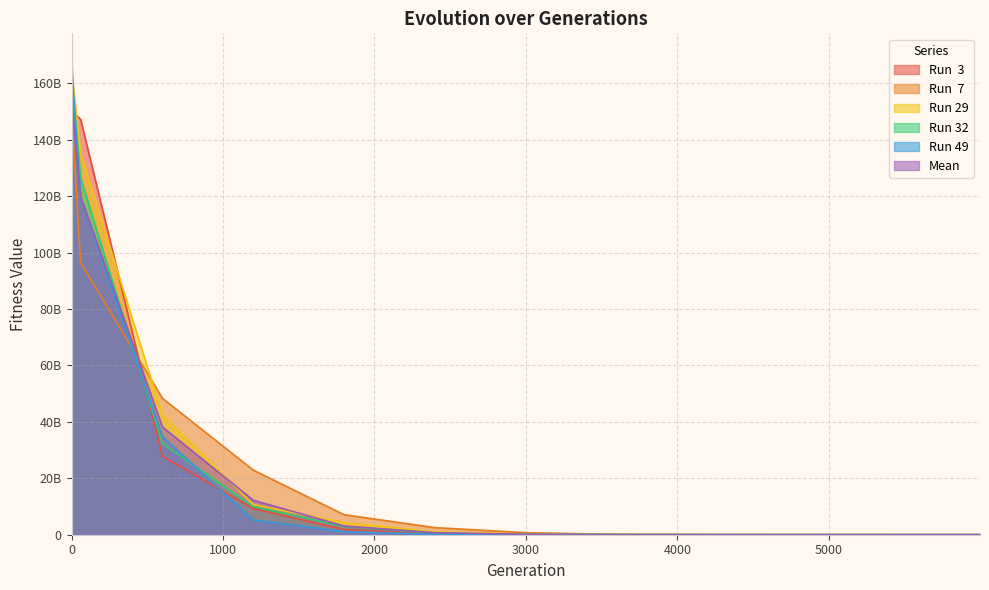

True or false: Run 49 and Run 29 cross at least once.

True